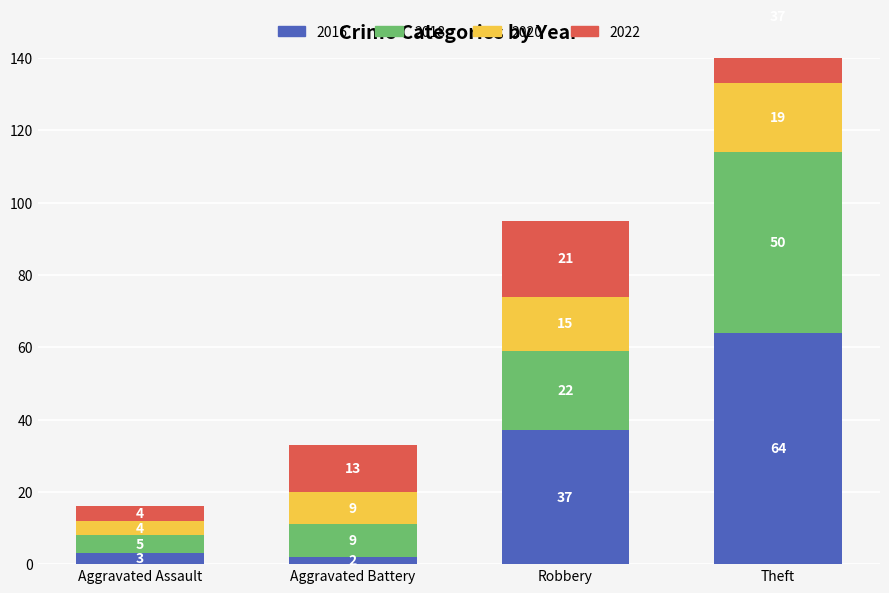

Count the number of data series in this chart.

4